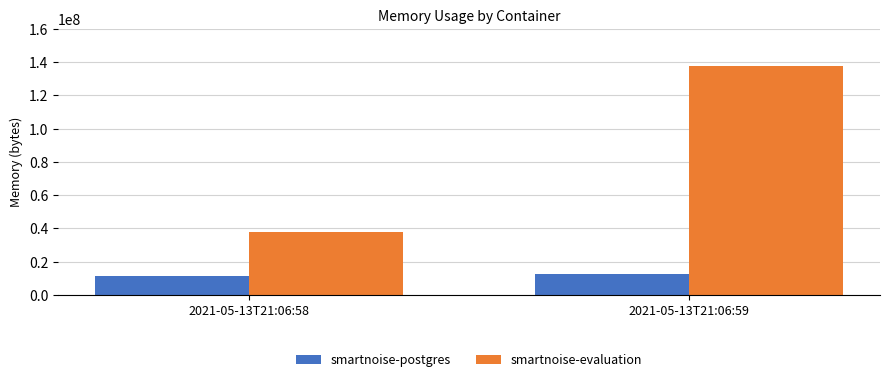

What is the sum of the smartnoise-postgres values at 2021-05-13T21:06:58 and 2021-05-13T21:06:59?

23846912